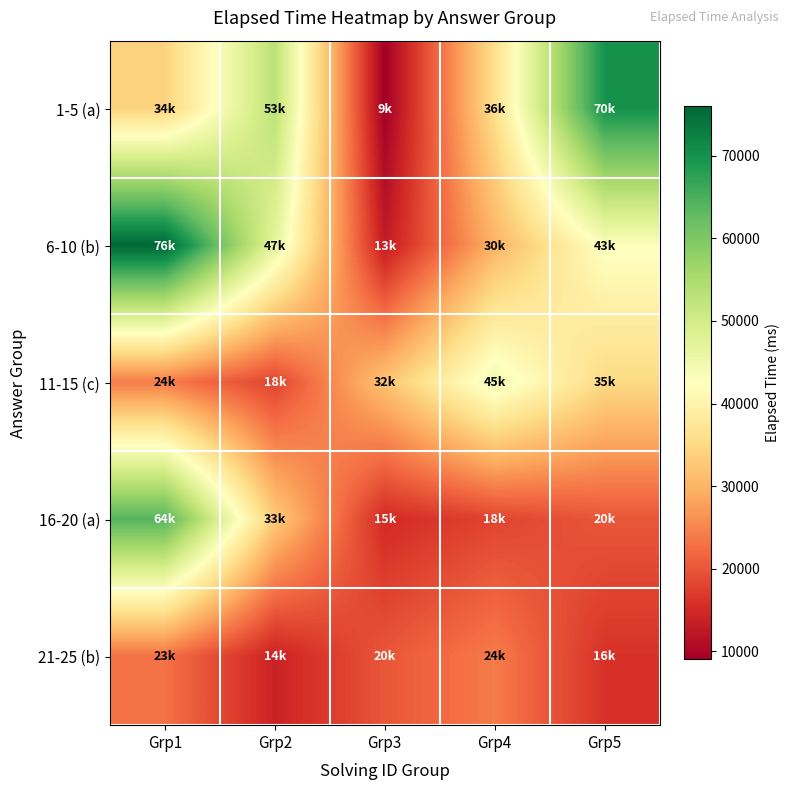

List the series in order of their peak value, lowest first.

21-25 (b), 11-15 (c), 16-20 (a), 1-5 (a), 6-10 (b)